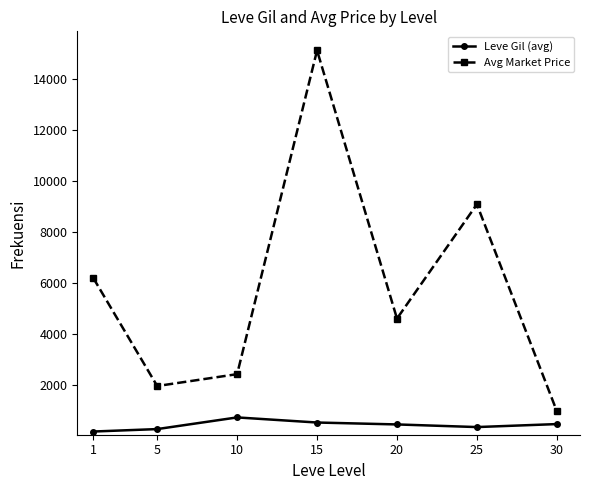

What are all the series names shown in the legend?

Leve Gil (avg), Avg Market Price